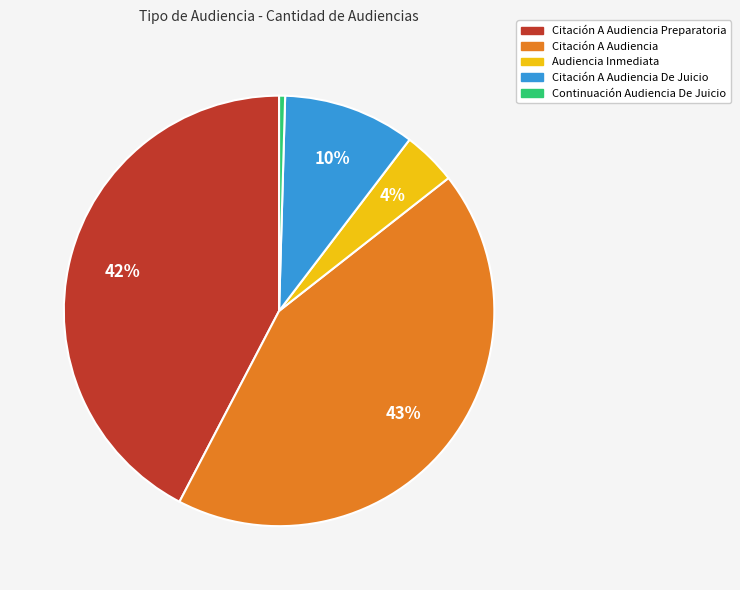

How many segments does this pie chart have?

5